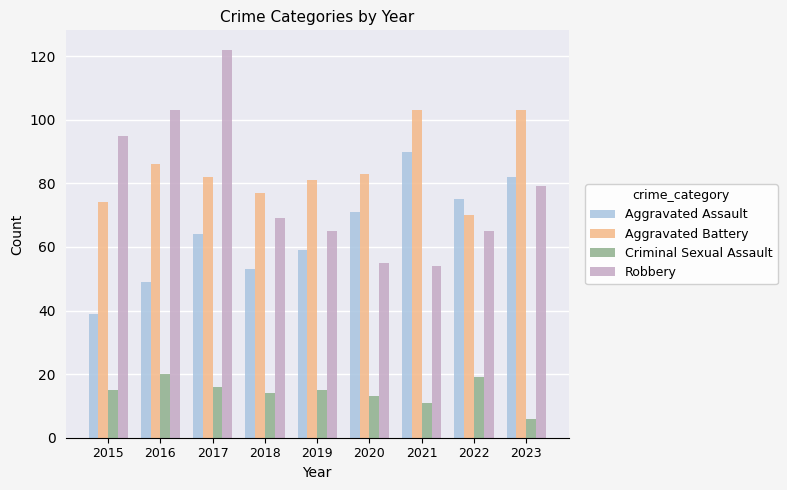

What is the sum of the Criminal Sexual Assault values at 2023 and 2015?

21